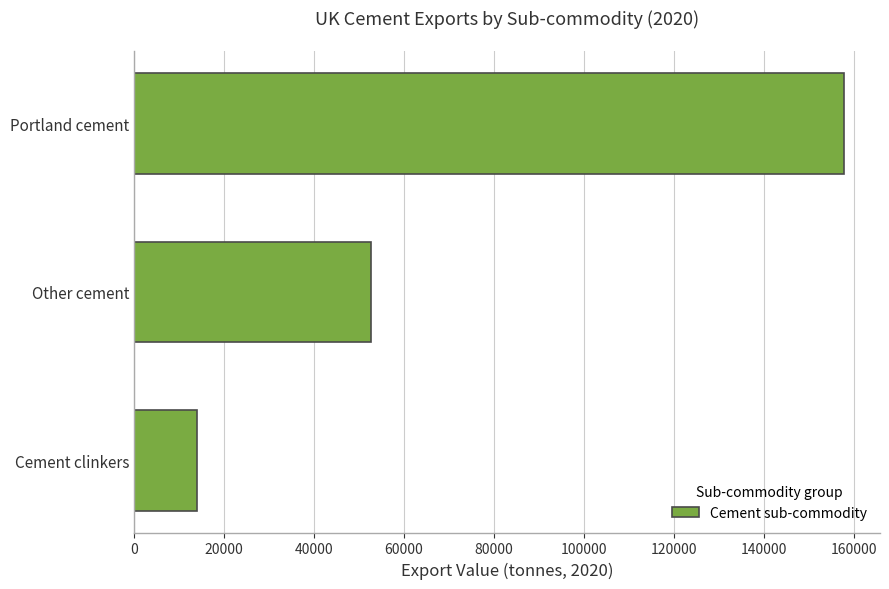

What is the change in value from Cement clinkers to Portland cement?

+143781